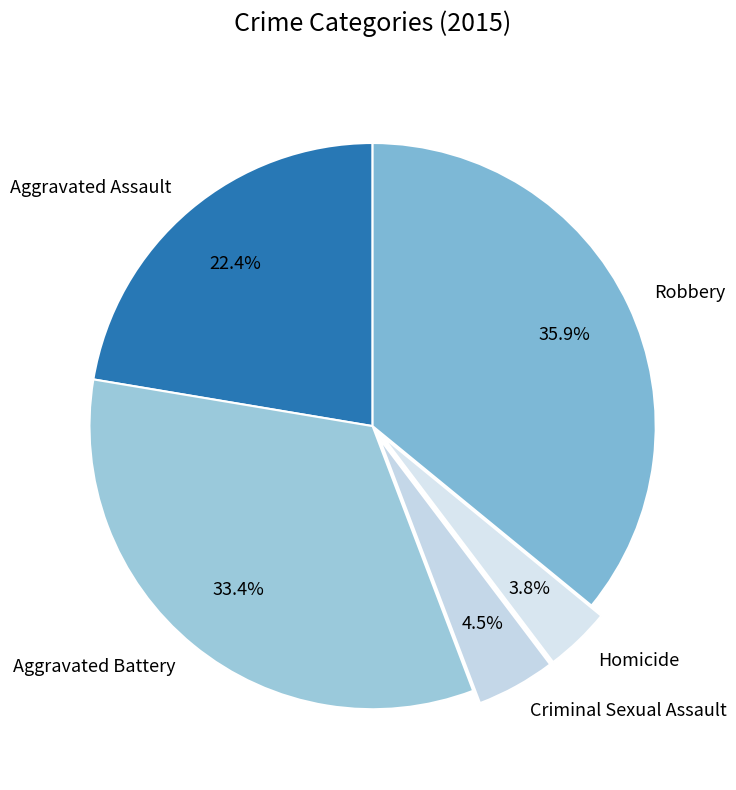

To the nearest percent, what percentage of the pie is Robbery?

36%